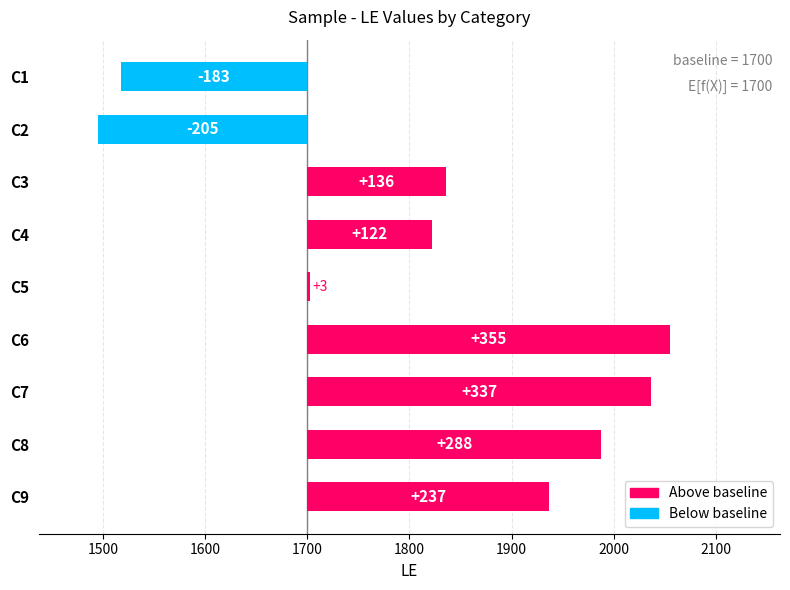

The chart shows a value of 337 at C7. True or false?

True